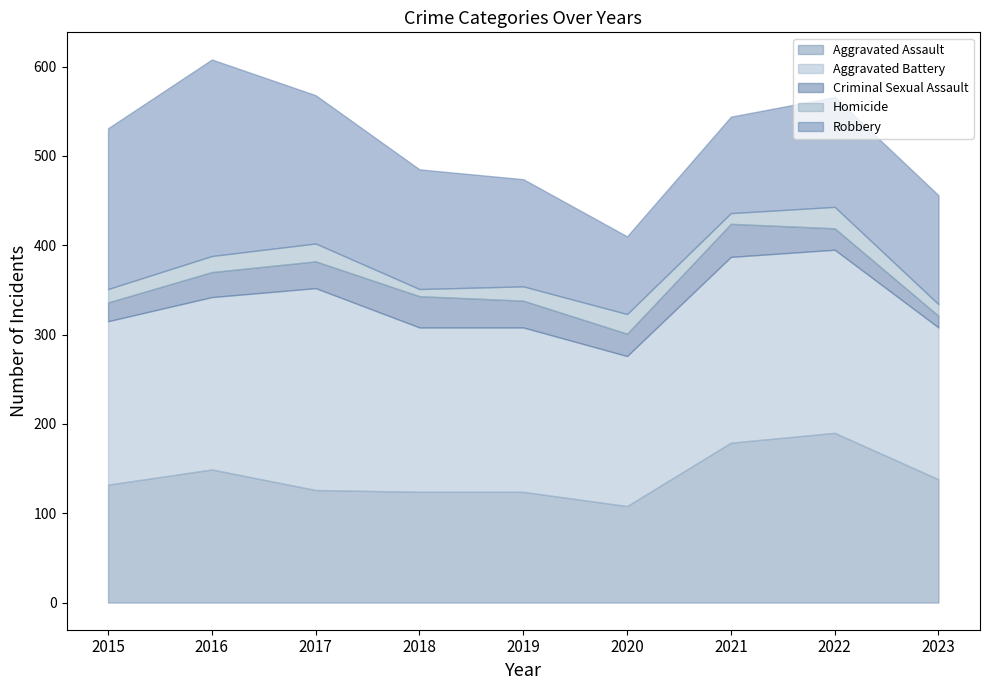

What is the approximate value of Homicide at 2016, to the nearest 5?

20